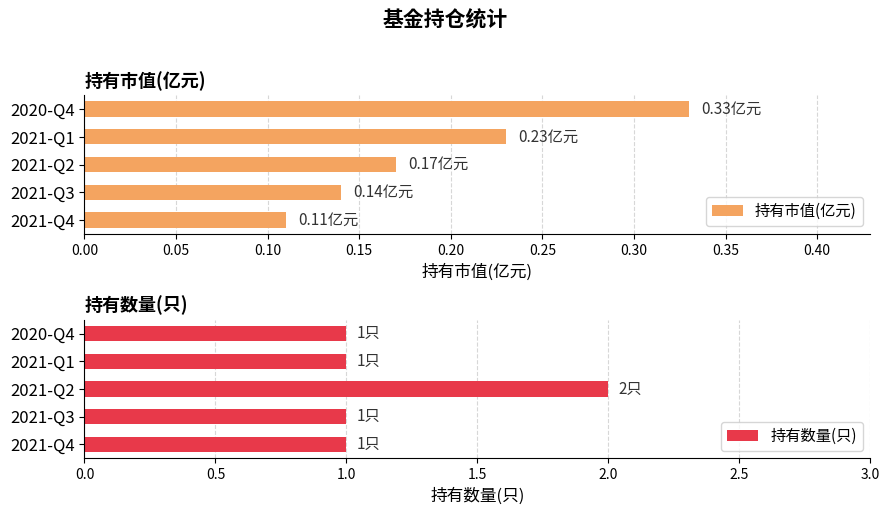

Rank the categories by 持有市值(亿元) value from highest to lowest.

2020-Q4, 2021-Q1, 2021-Q2, 2021-Q3, 2021-Q4